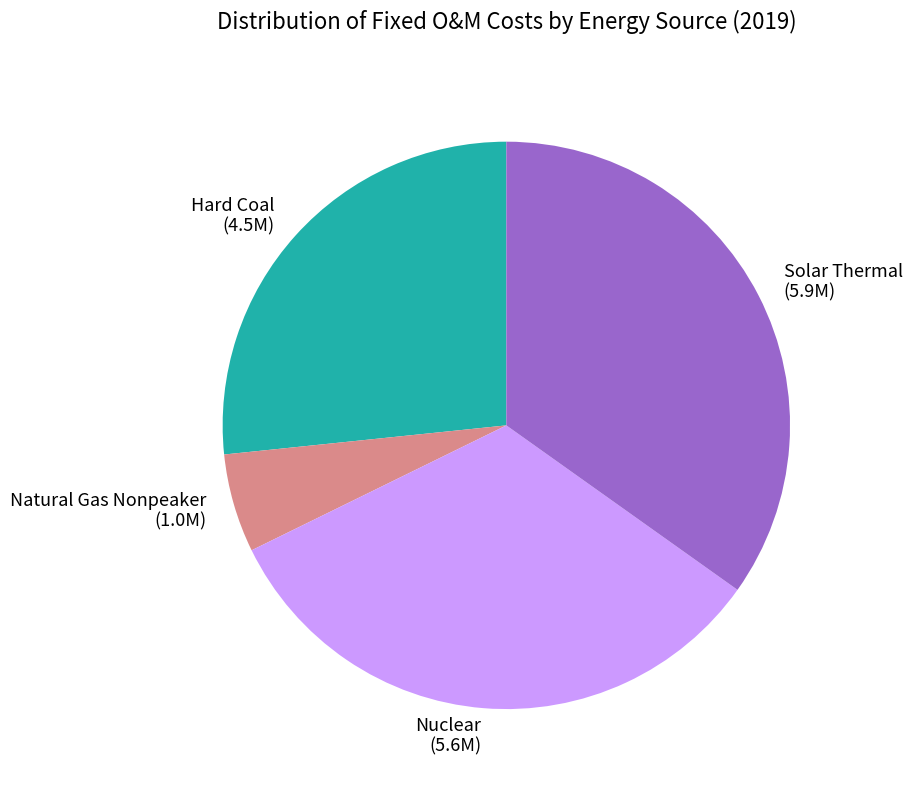

Is it true that Solar Thermal (5.9M) is 35% of the pie?

True